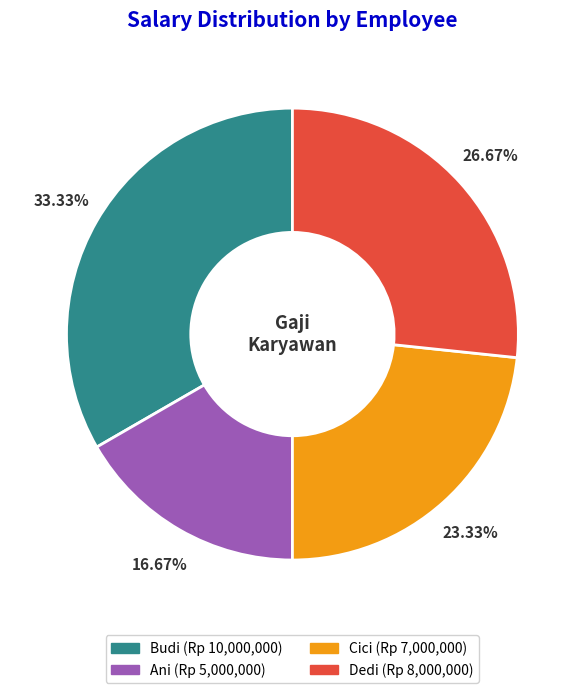

What percentage is the Ani slice, to the nearest percent?

17%